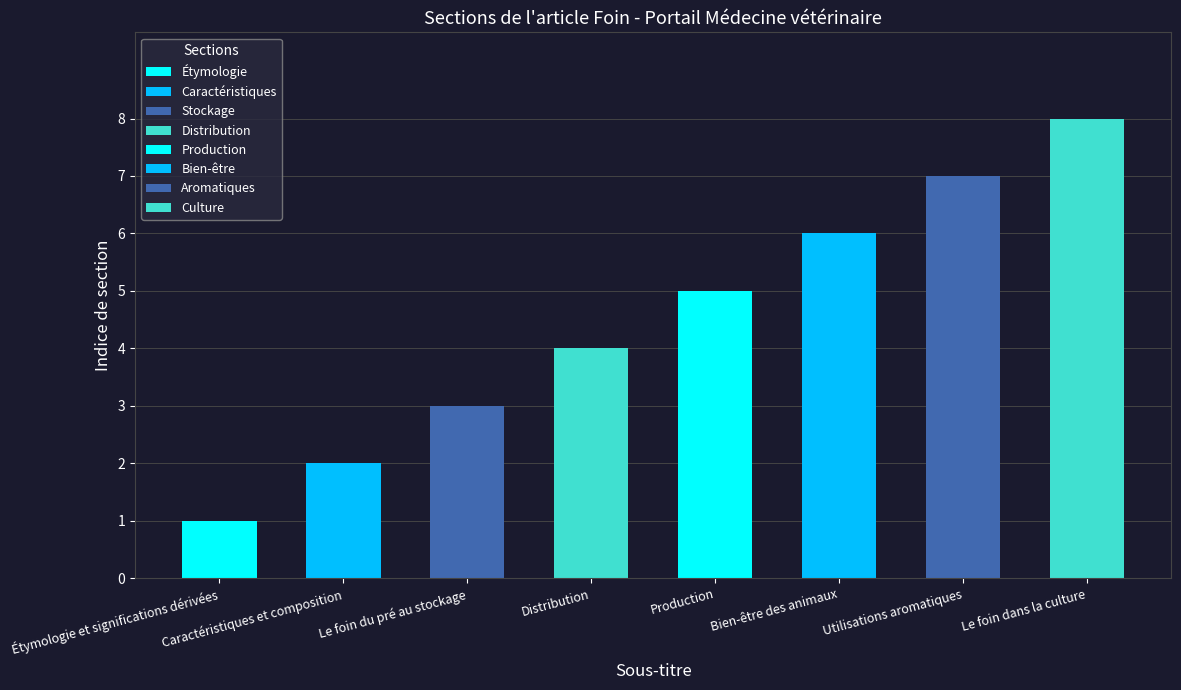

List the labels in order of value, largest first.

8, Le foin dans la culture, Utilisations aromatiques, Bien-être des animaux, Production, Distribution, Le foin du pré au stockage, Caractéristiques et composition, Étymologie et significations dérivées